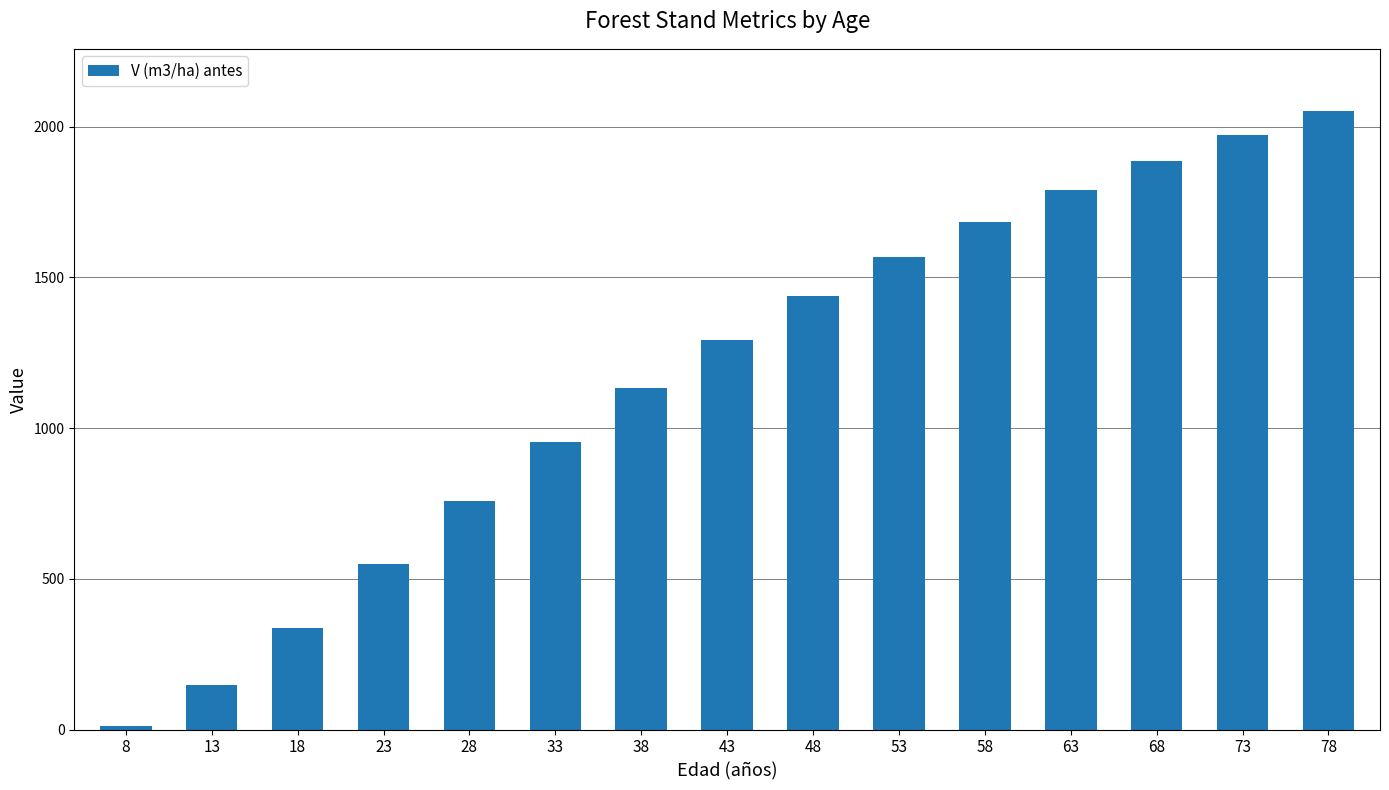

Are the bars horizontal?

No